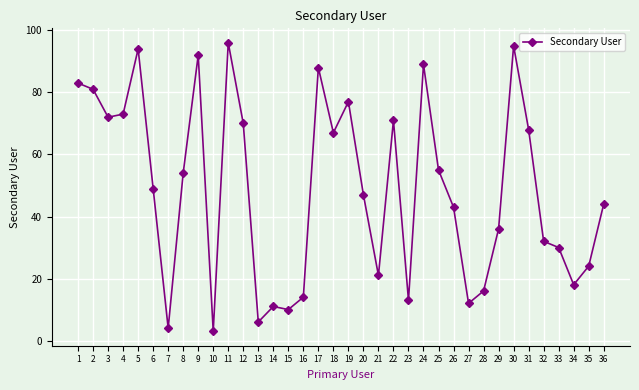

What is the average value?

49